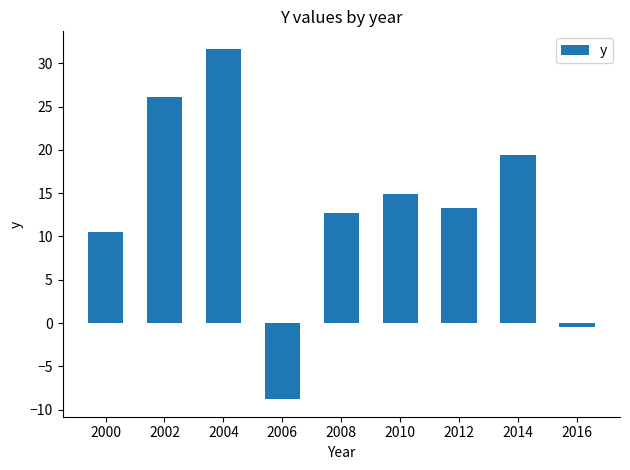

What value does the data have at 2004?

31.7